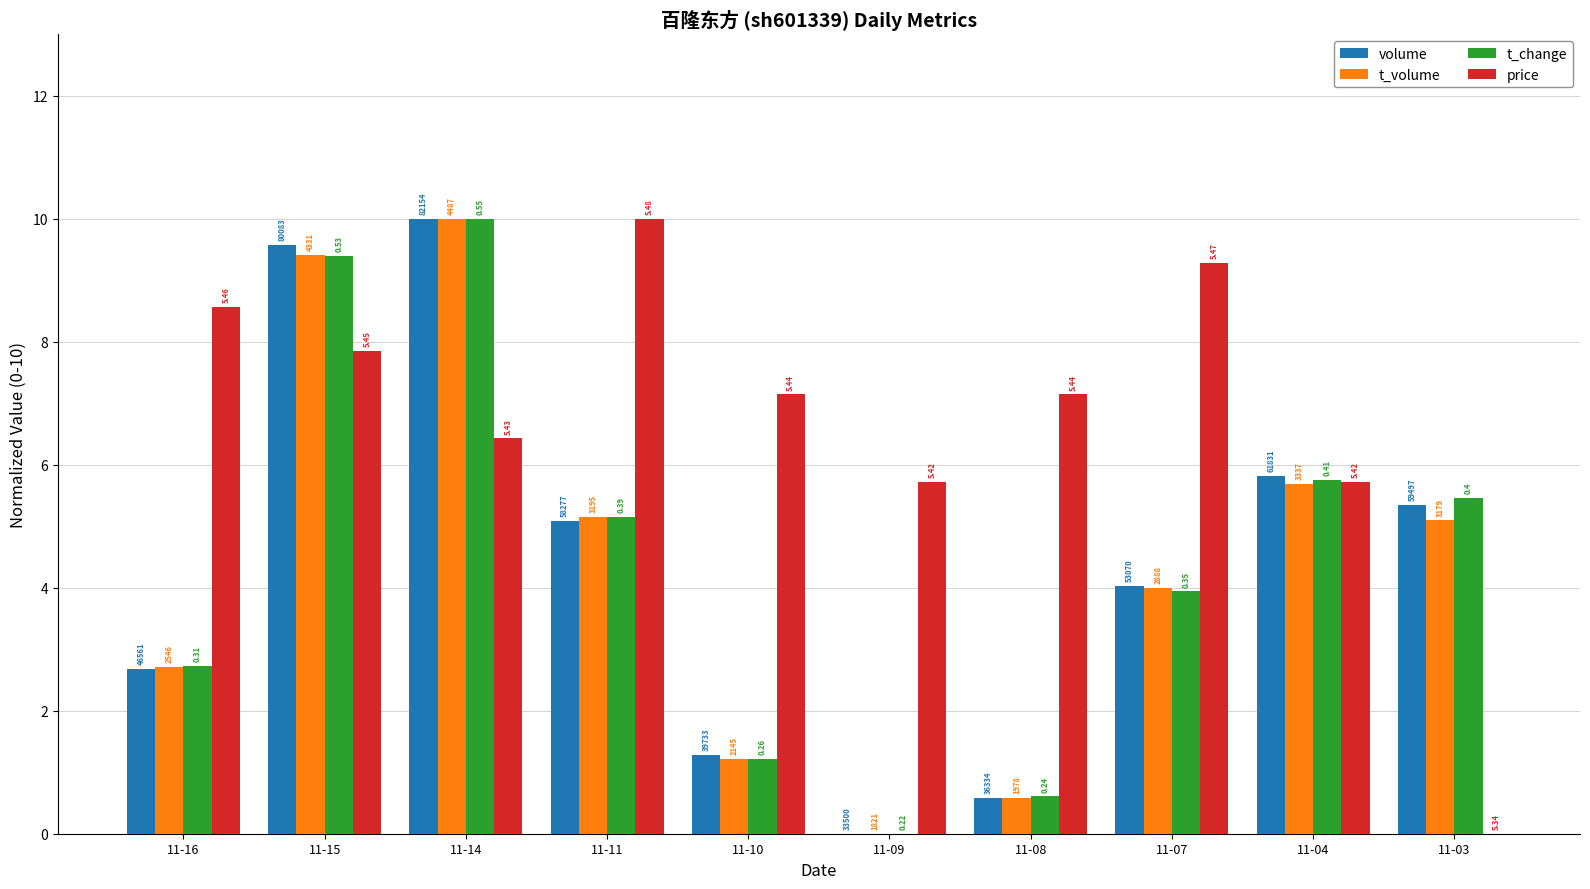

What is the total value across all series at 11-16?

16.7